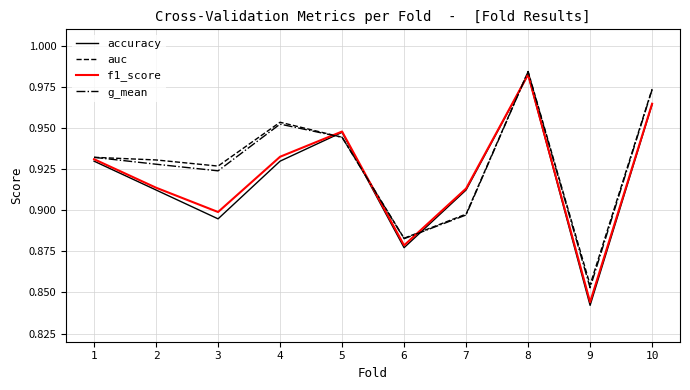

At which label is auc closest to 0?

9